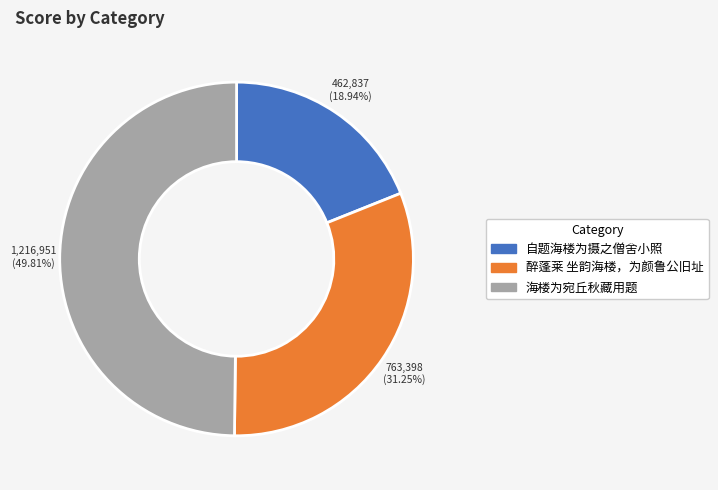

Count the number of slices in the pie.

3